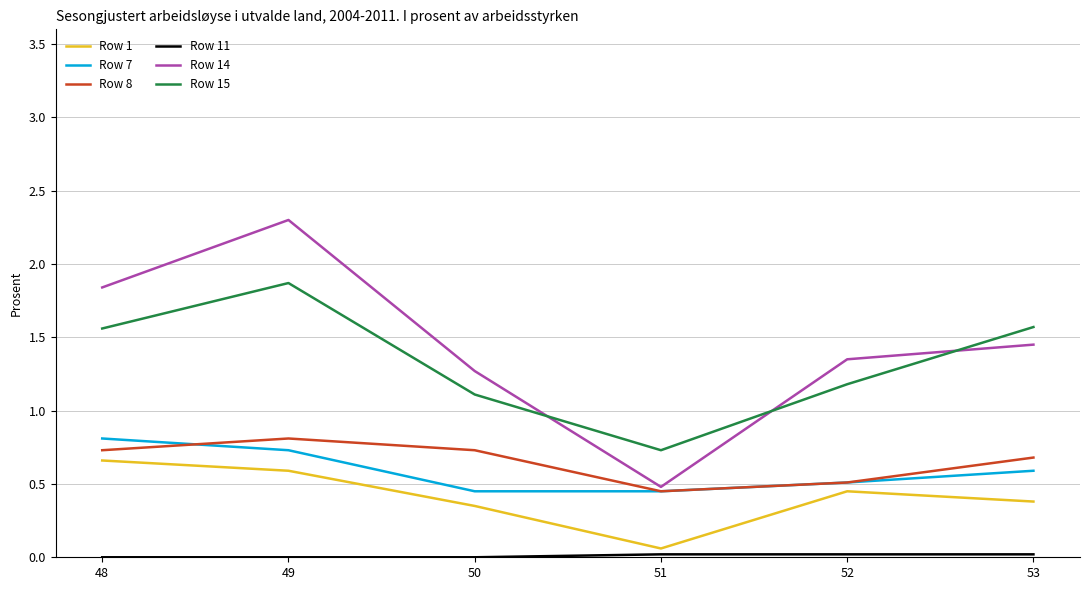

Rank the categories by Row 14 value from highest to lowest.

49, 48, 53, 52, 50, 51